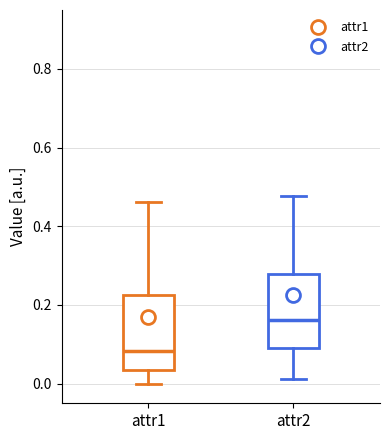

Where is the lower edge of the box for attr2 on the y-axis? The values are not printed on the chart, so give them approximately, as read against the axis.

0.08